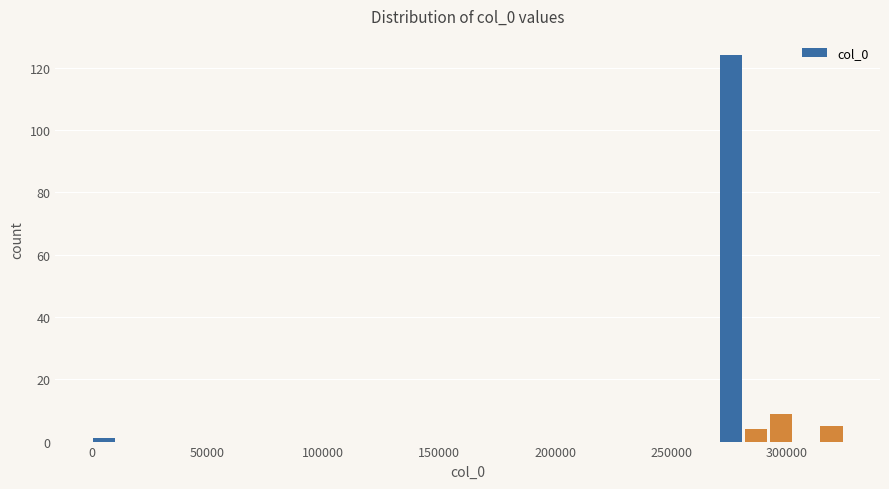

Around what value on the x-axis is the tallest bar? Give the approximate position of its centre, as read against the axis.

275000